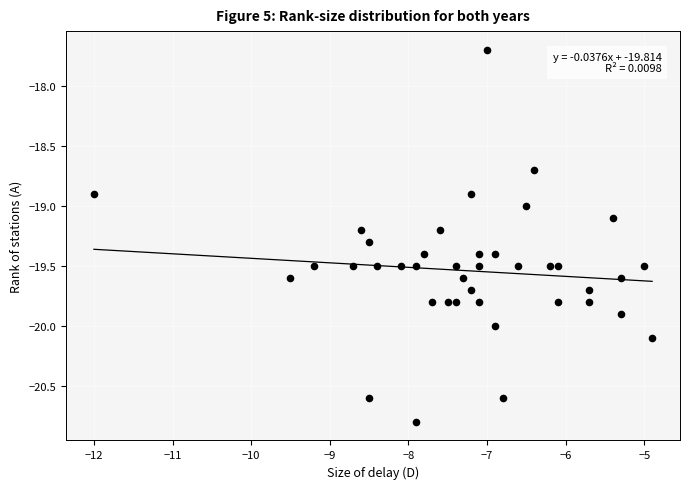

What is the range of X values (max minus min)?

7.1